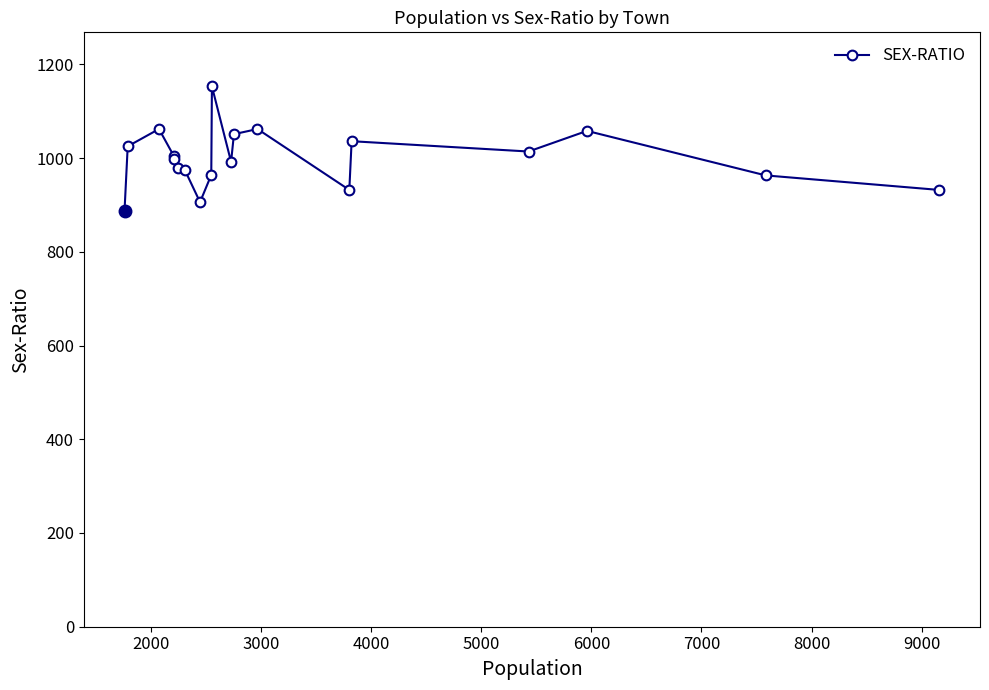

What is the greatest value displayed?

1153